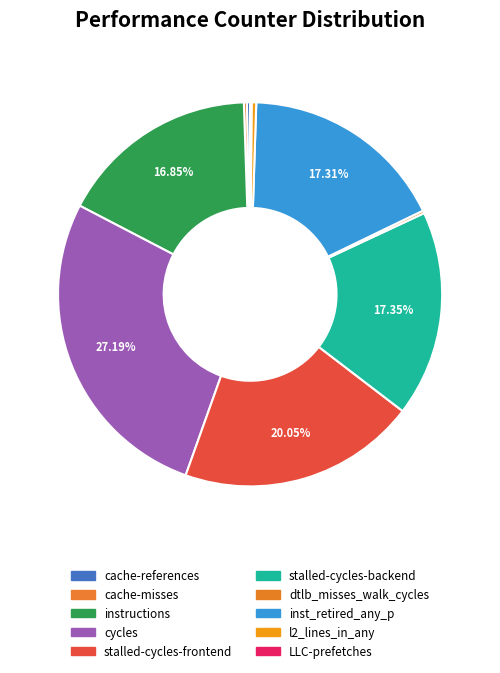

To the nearest percent, what is the average slice percentage?

10%